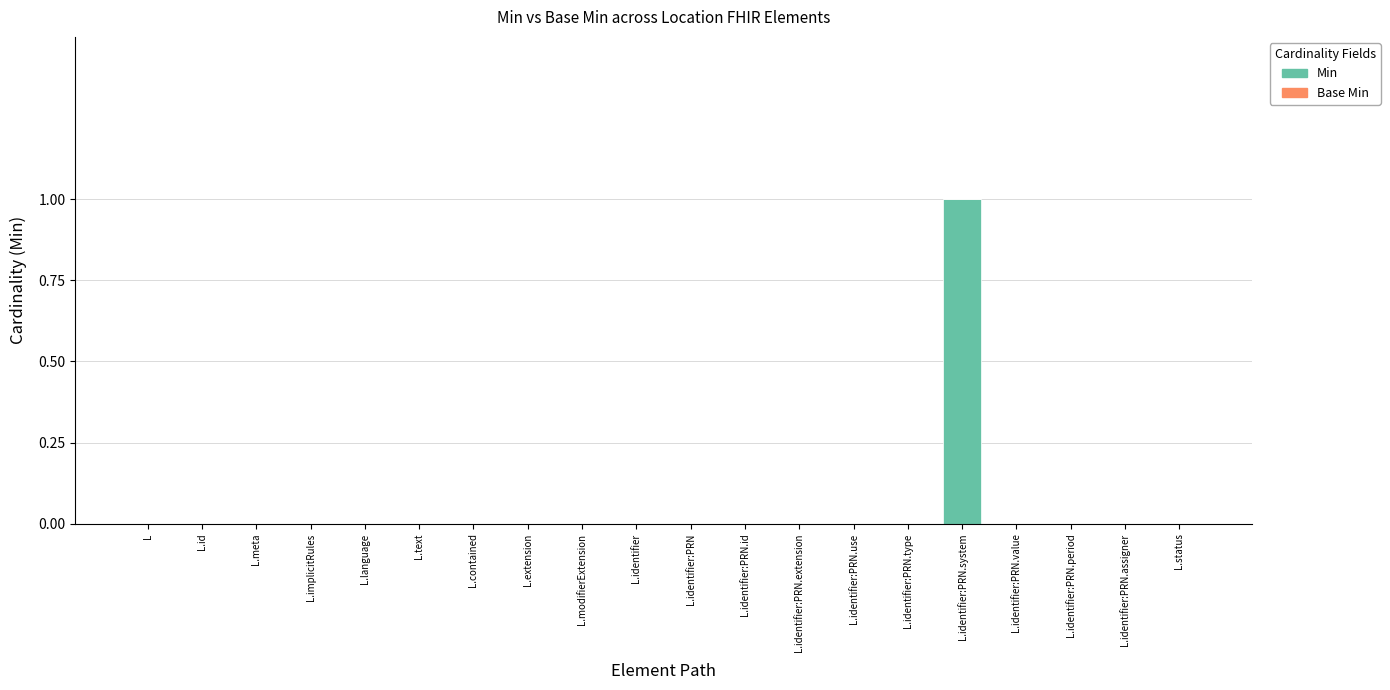

What is the change in value from L to L.identifier:PRN.system?

+1